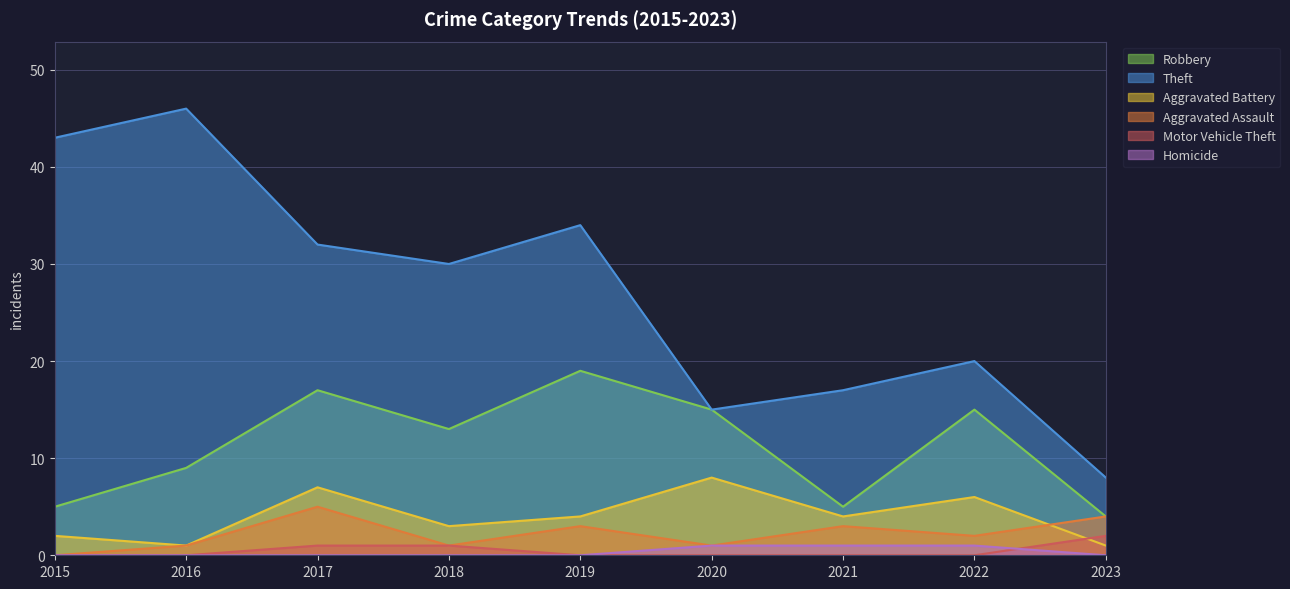

Does the chart have visible grid lines?

Yes